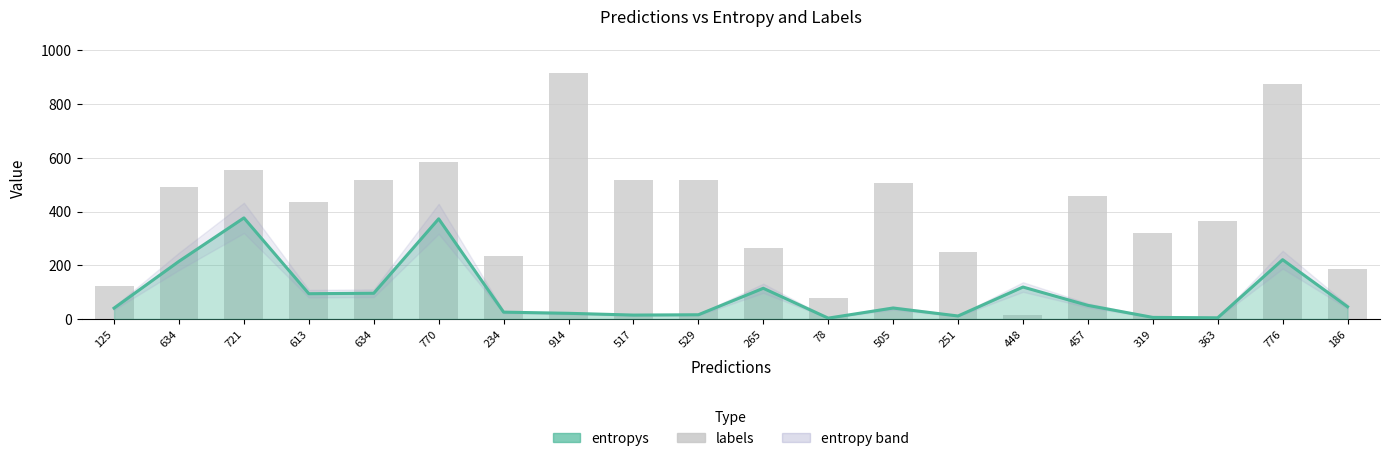

Reading right to left, extract all data points from this chart.

185	875	363	319	457	15	251	505	78	265	516	517	914	234	583	519	435	556	491	121